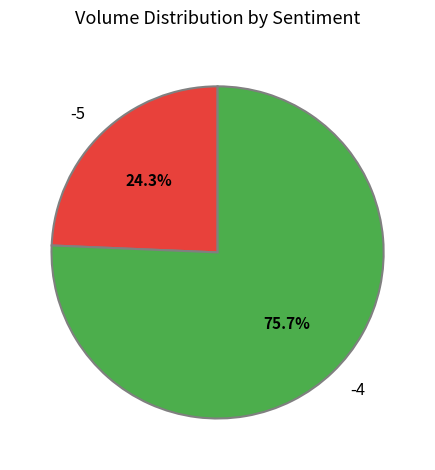

True or false: -5 accounts for 1% of the total.

False